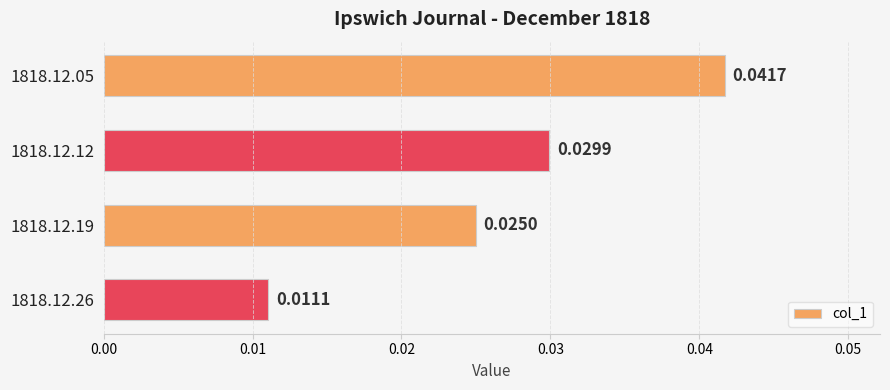

How many categories are shown in the chart?

4